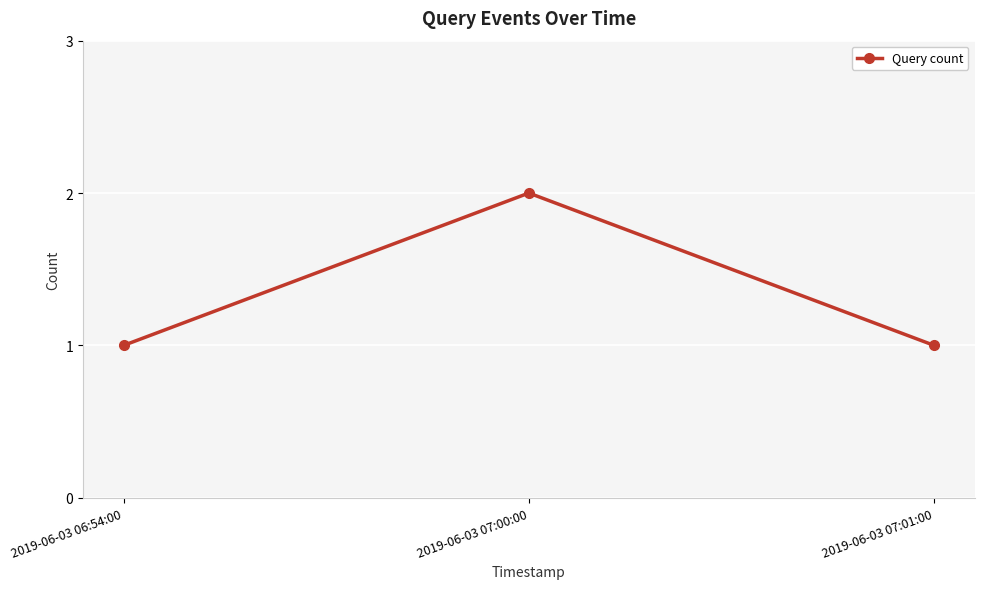

Is this an area chart (filled region under the line)?

No